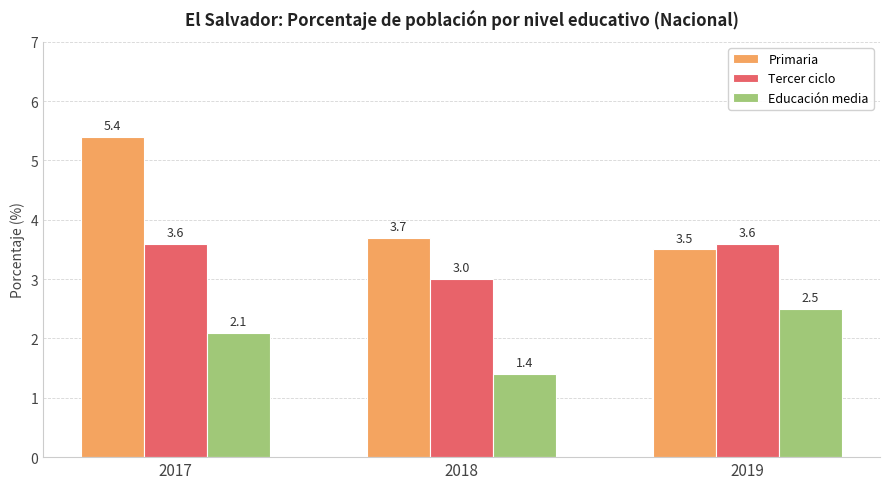

What is the difference between the Educación media values at 2019 and 2018?

1.1